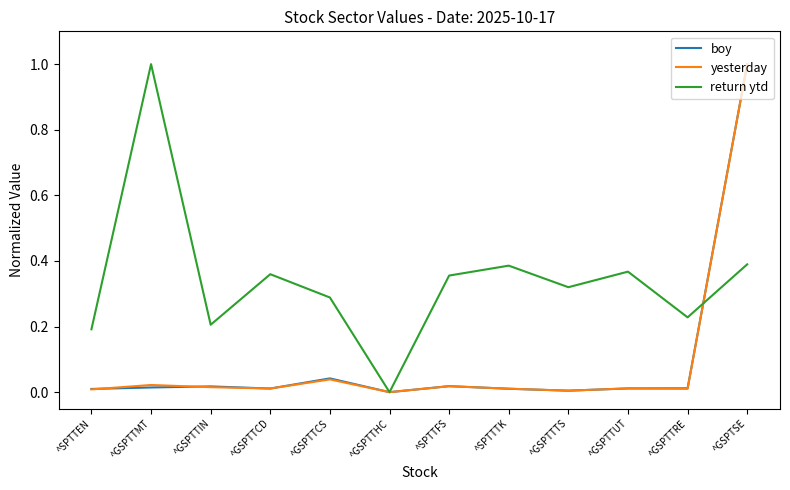

Is the value of return ytd at ^GSPTTTS greater than the value of boy at ^GSPTTCS?

Yes